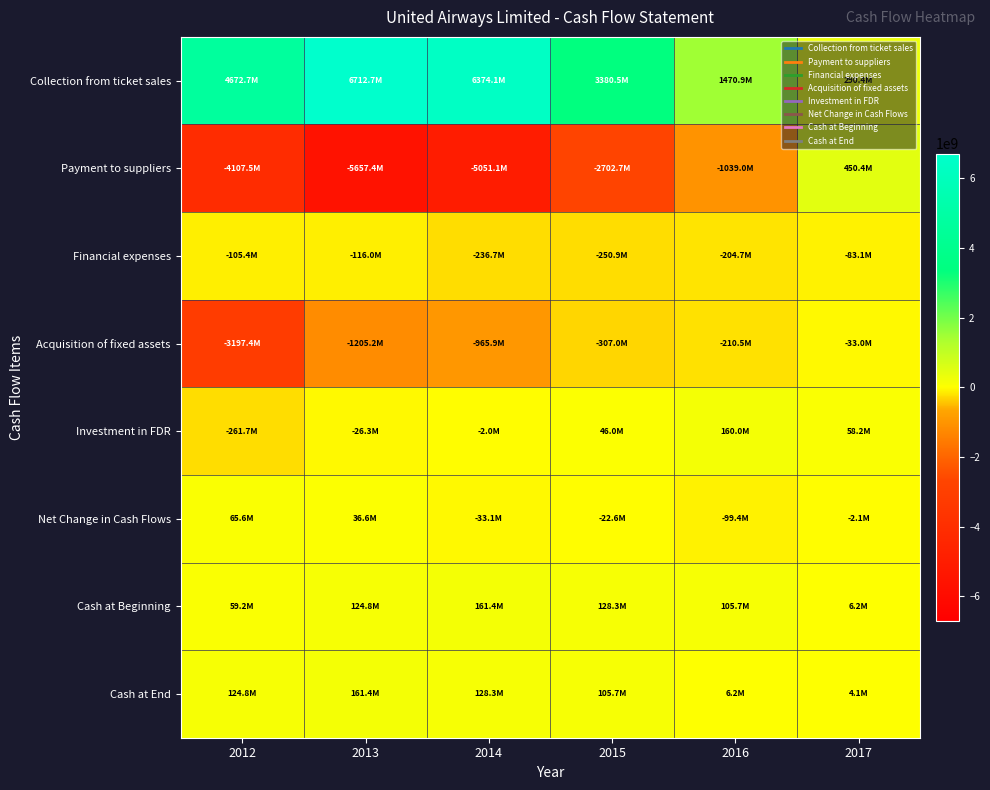

Between 2013 and 2015, which series saw the biggest shift?

Collection from ticket sales